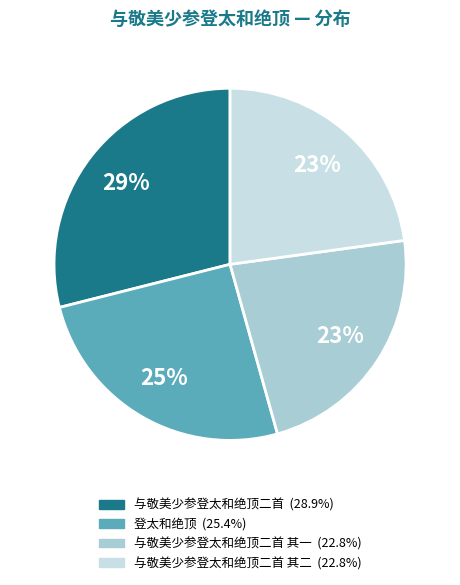

Is there a majority slice in this chart?

No